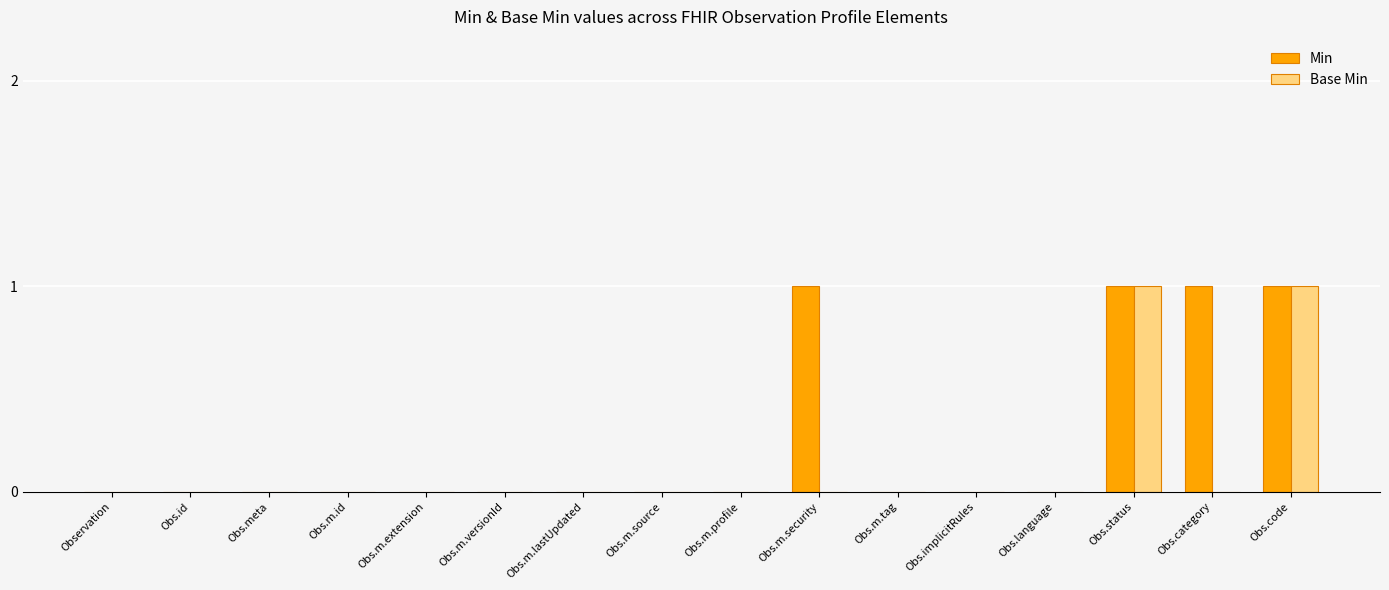

Which series has the largest total across all categories?

Min